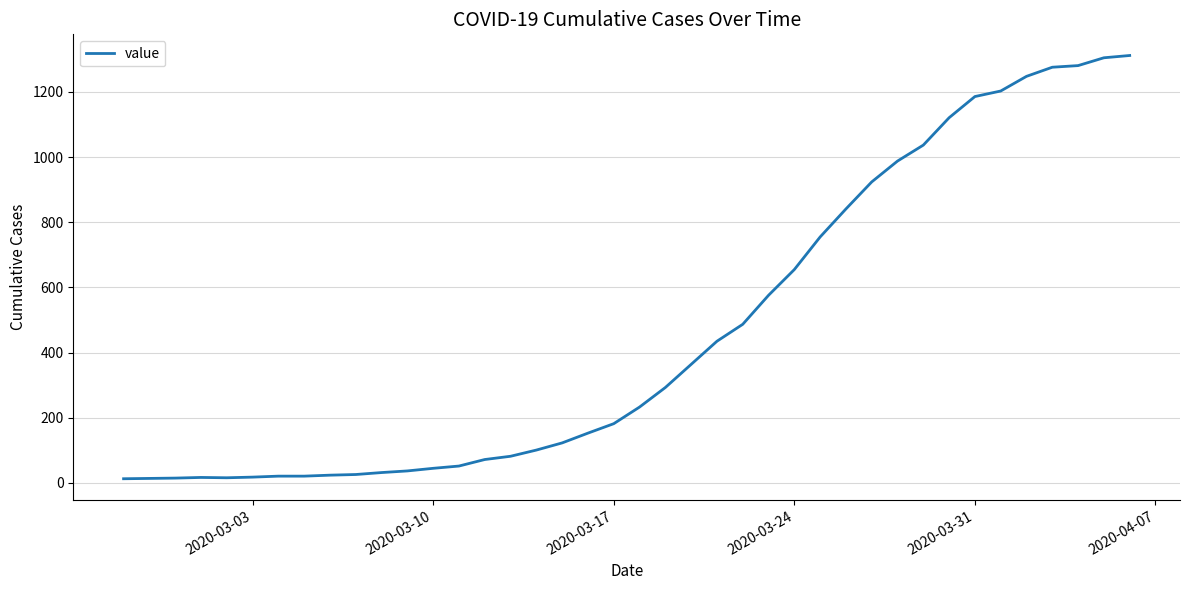

What is the difference between the maximum and minimum values?

1299